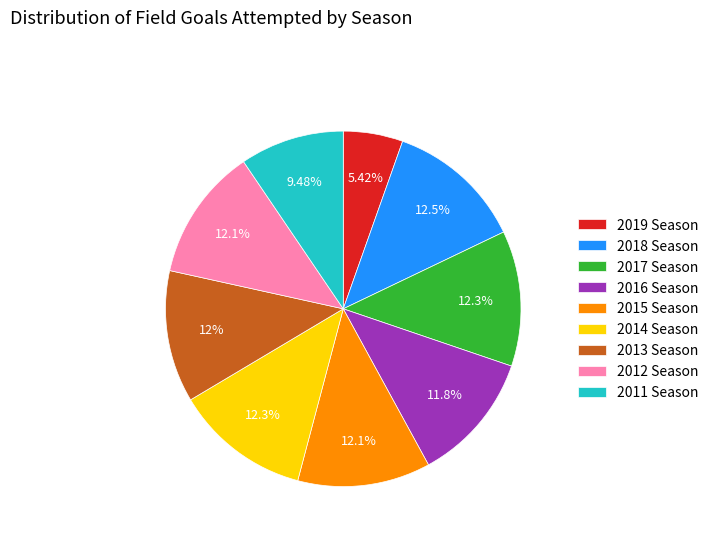

Approximately how many times larger is the value at 2018 Season compared to 2012 Season?

1.0